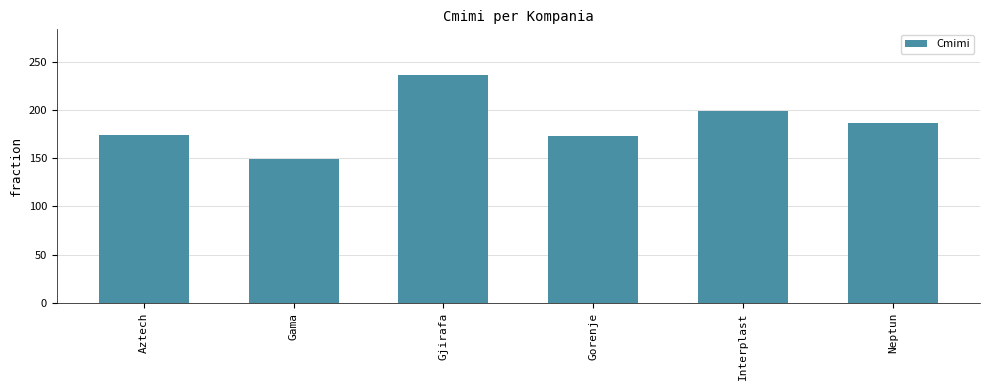

What is the label of the 6th bar from the right?

Aztech